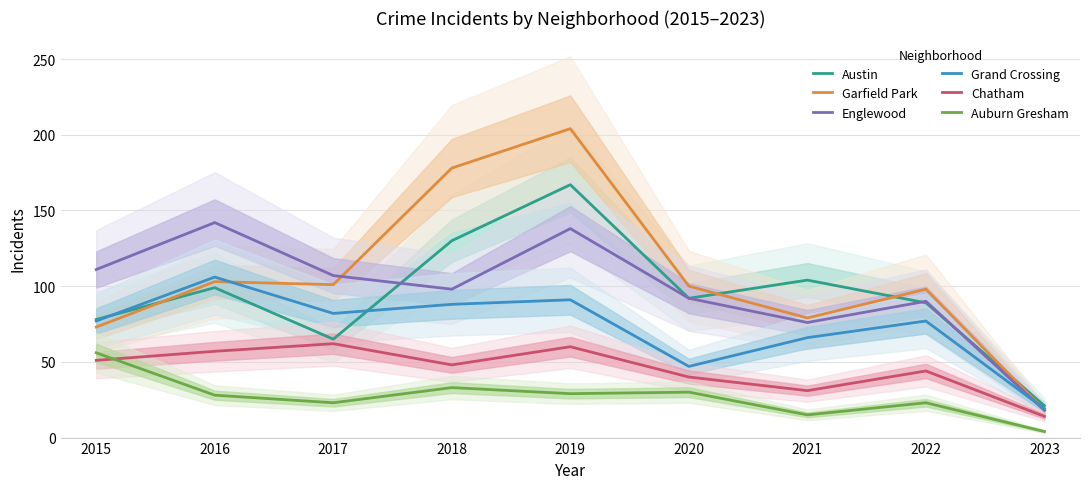

What is the value of the Garfield Park point at the 3rd from the left?

101